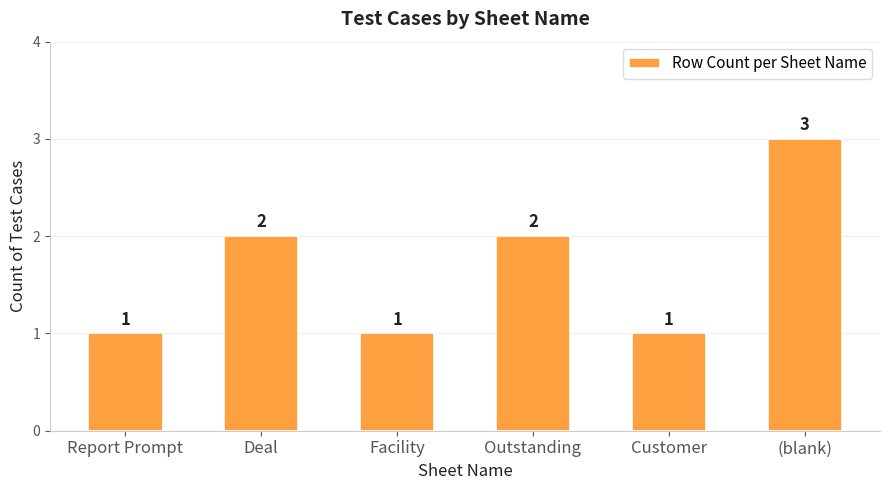

What is the sum of all values?

10